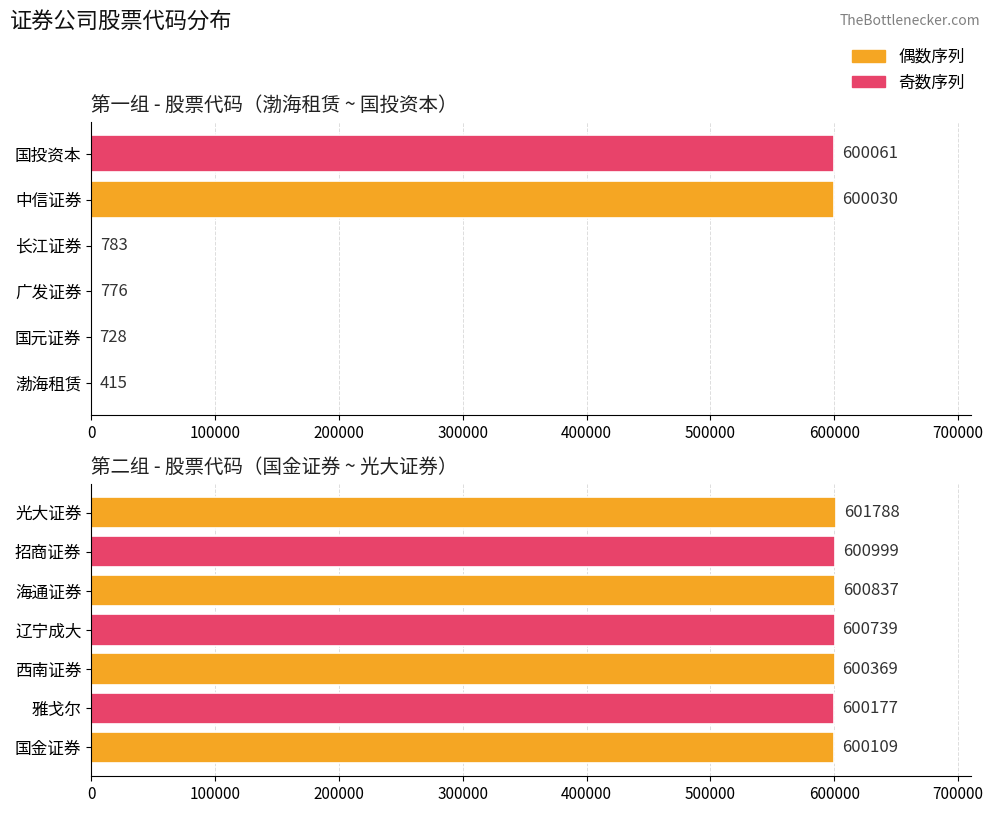

What is the value of the 7th bar from the left?

601788